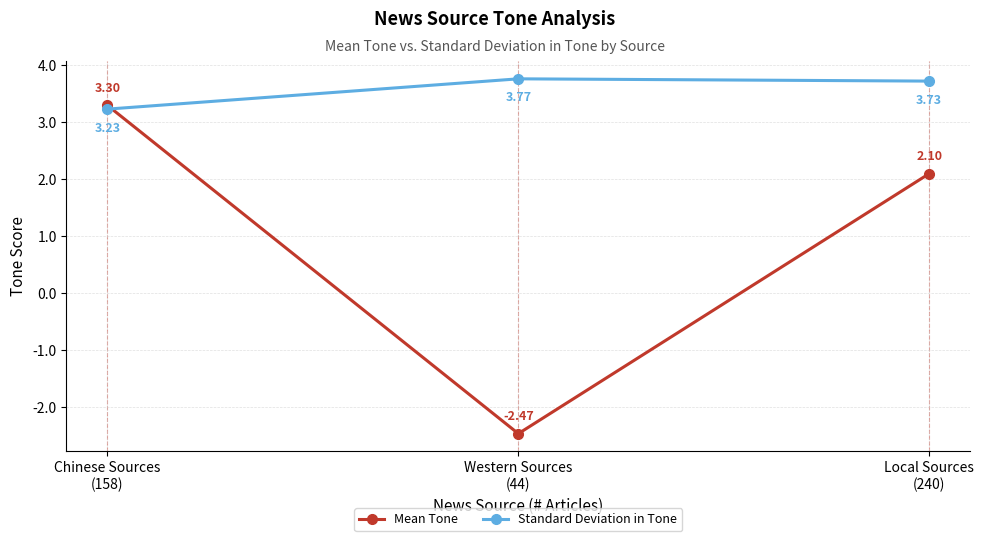

At which category is the sum across all series the highest?

Chinese Sources
(158)